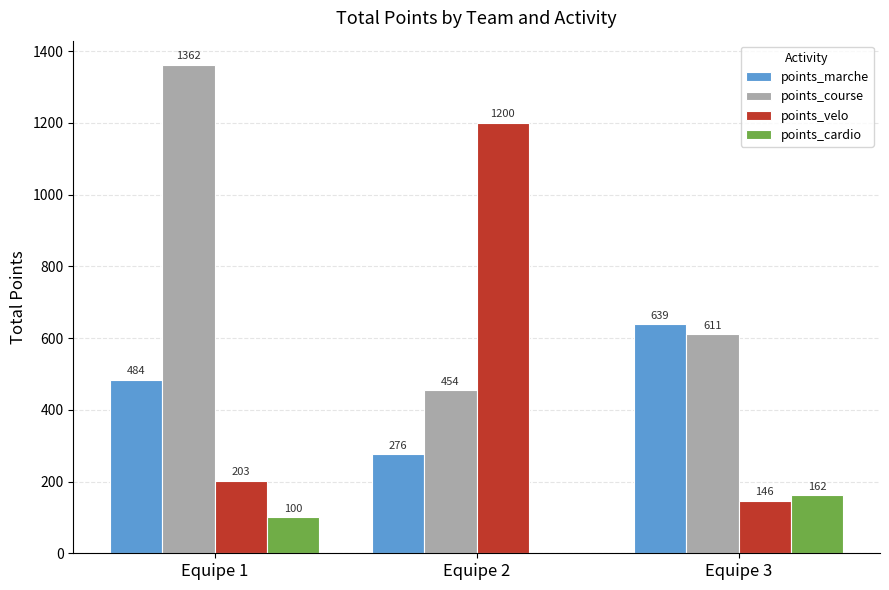

Which series changed the most between Equipe 2 and Equipe 3?

points_velo